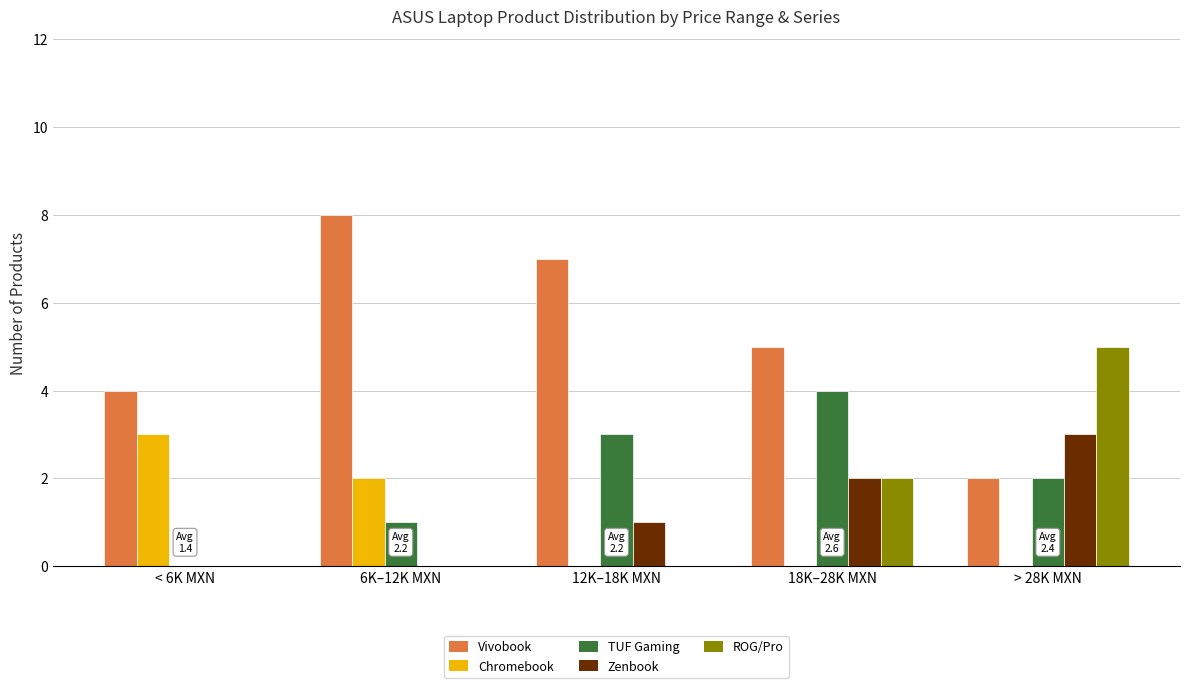

Which category has the highest value across all series?

6K–12K MXN